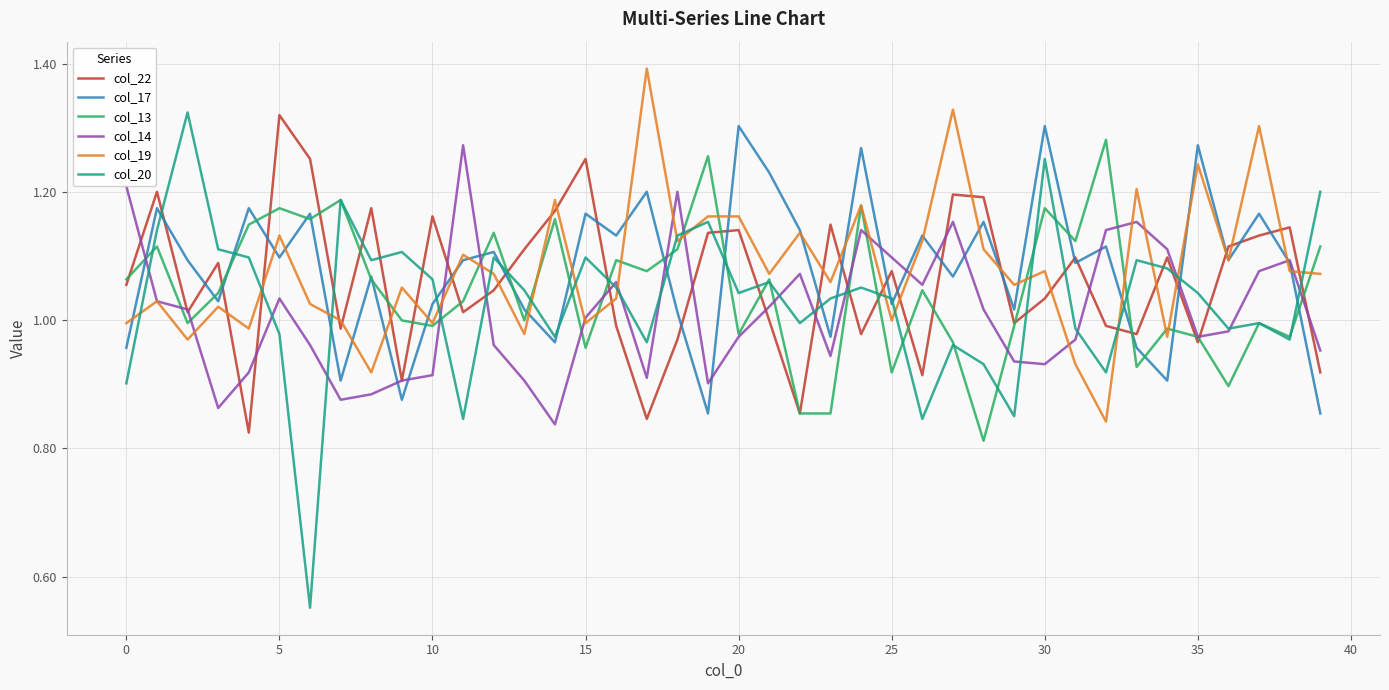

What is the maximum value for col_19?

1.4